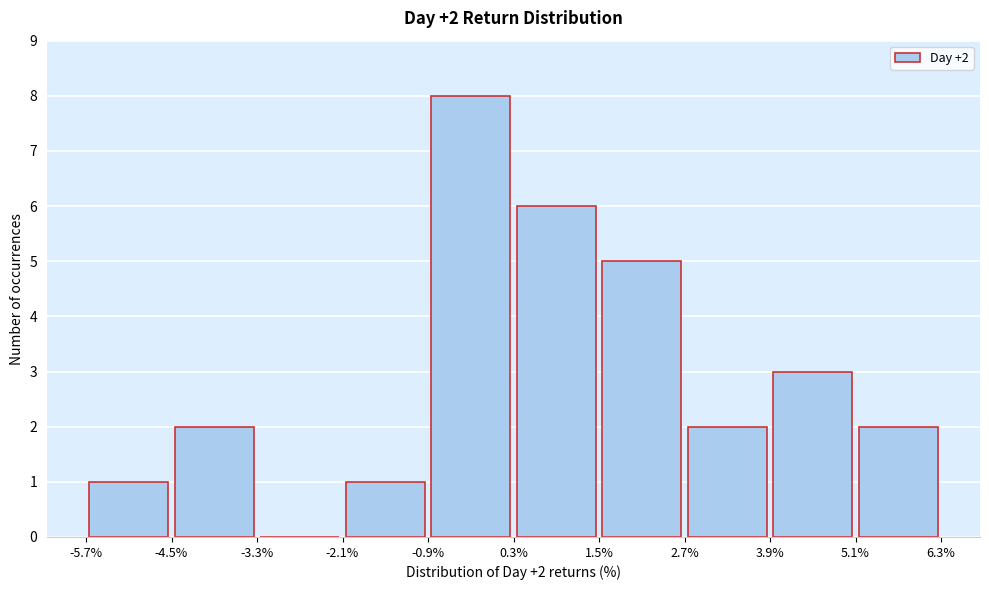

Over which range of the x-axis is the bar tallest?

-0.9% to 0.3%